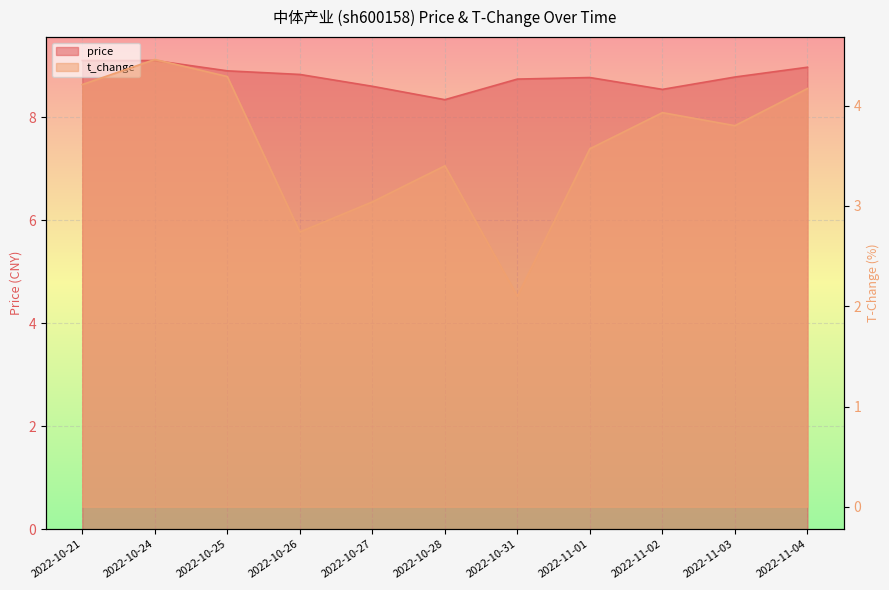

Which label corresponds to the largest value in the chart?

2022-10-21